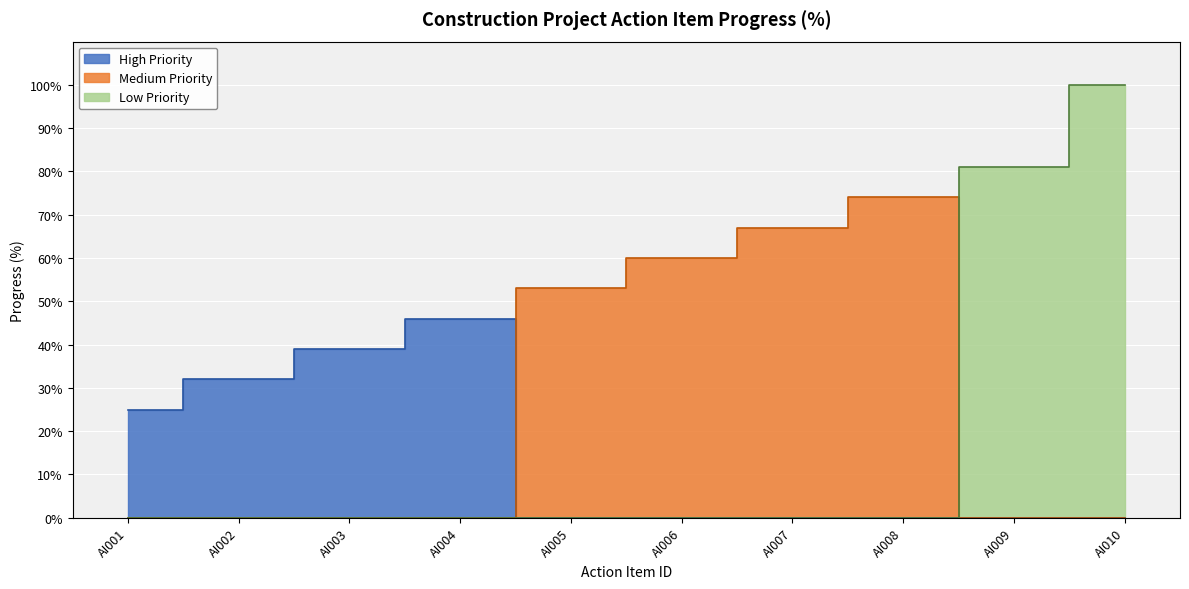

True or false: there are more than 1 points higher than both neighbors.

False